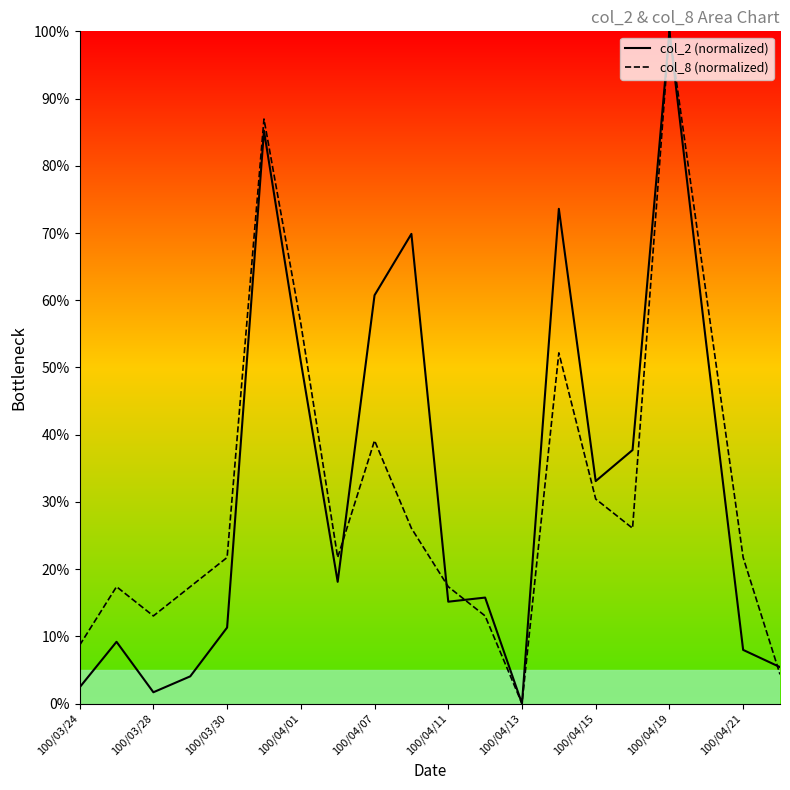

Is the value of col_2 line at 100/04/19 greater than the value of col_8 line at 19?

Yes